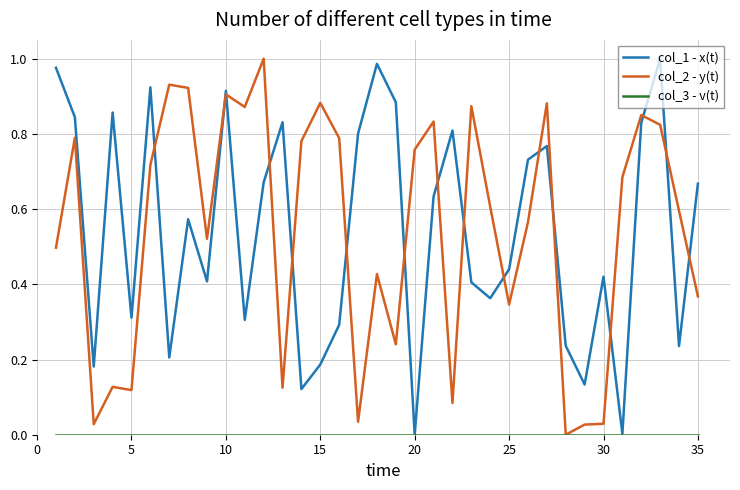

Does the chart display data point markers on the line(s)?

No